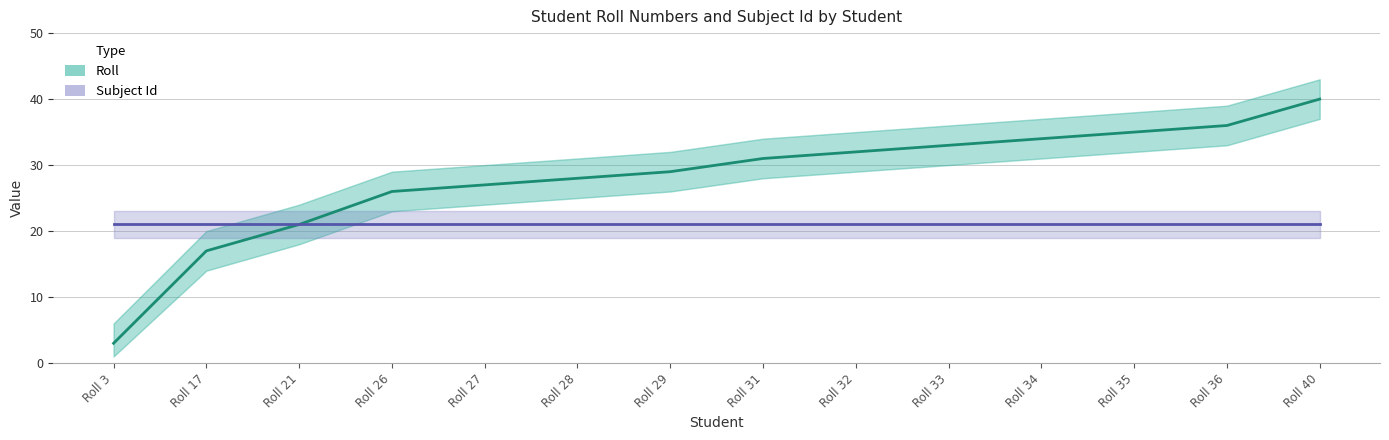

Rank the series at Roll 28 from highest to lowest value.

Roll, Subject Id